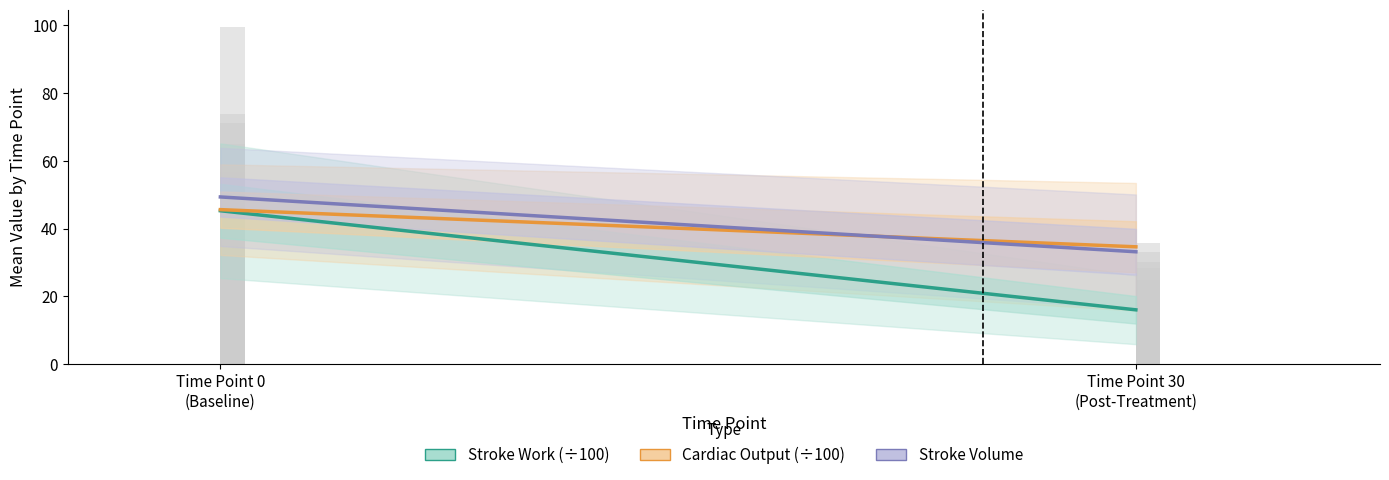

How many data points in Stroke Volume are above 49?

1